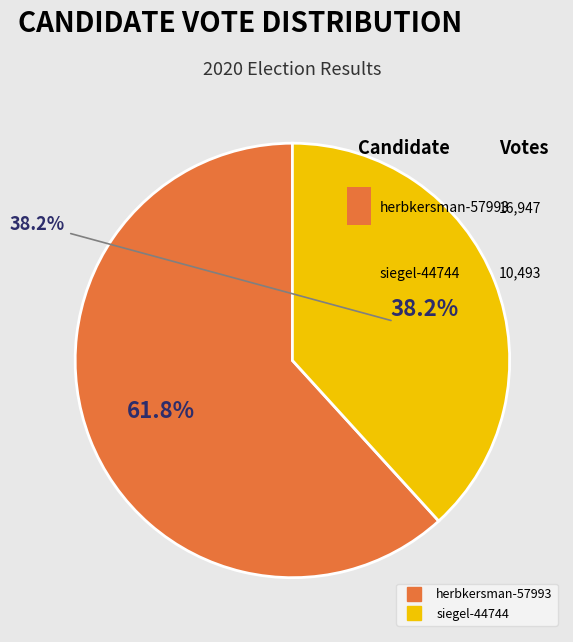

The herbkersman-57993 slice represents 53% of the pie. True or false?

False